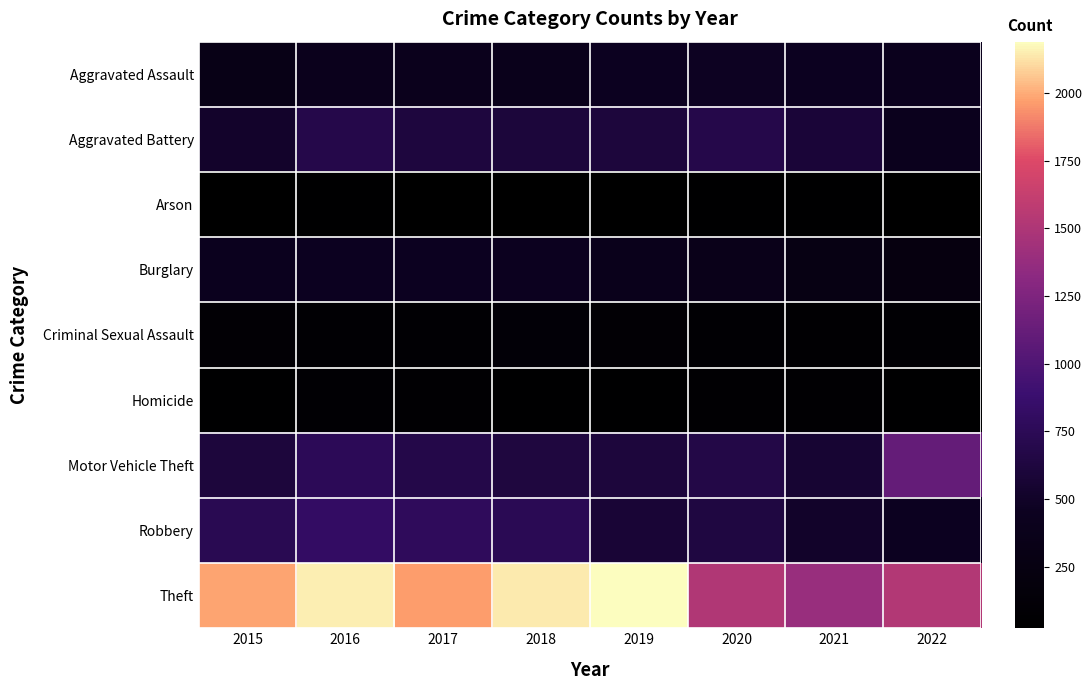

What is the greatest value displayed?

2190